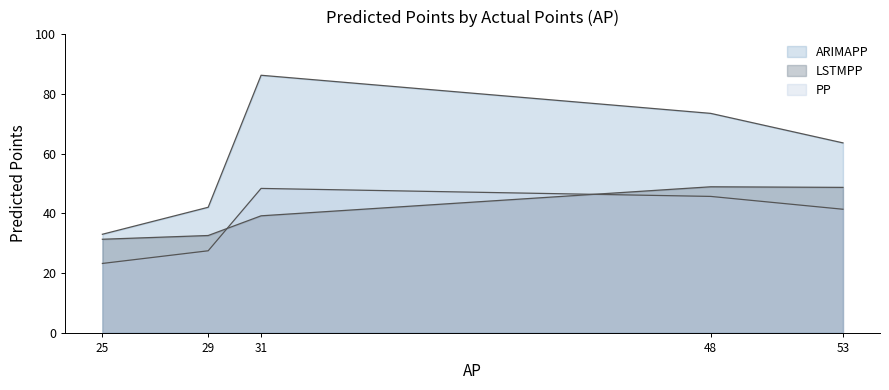

True or false: ARIMAPP and LSTMPP cross at least once.

False